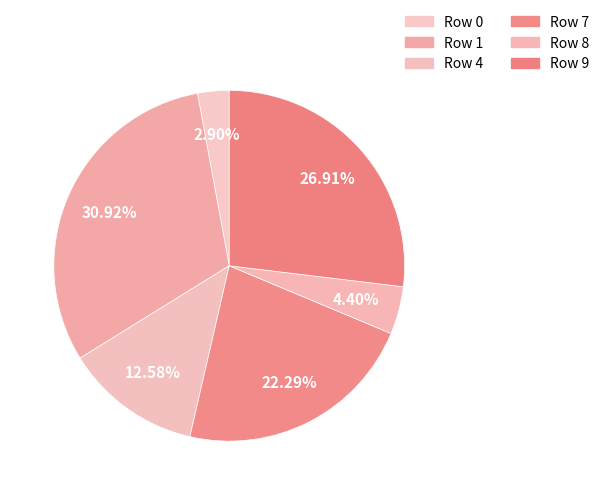

Rank the categories by value from lowest to highest.

Row 0, Row 8, Row 4, Row 7, Row 9, Row 1